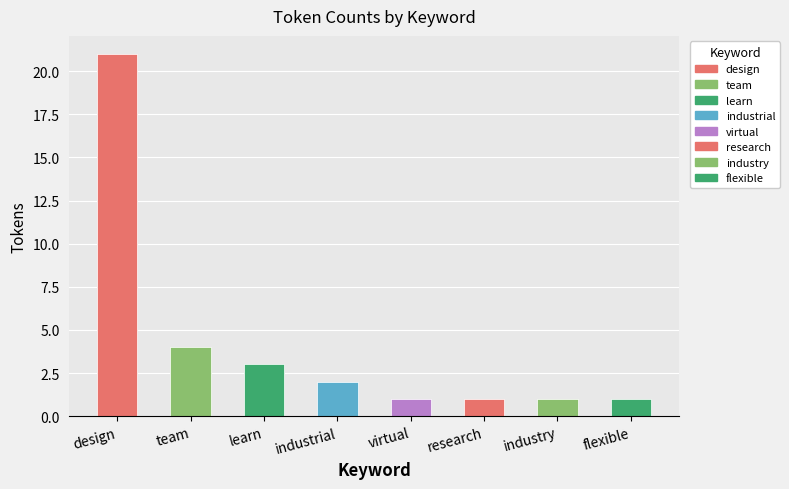

Which has a higher value, flexible or industry?

flexible